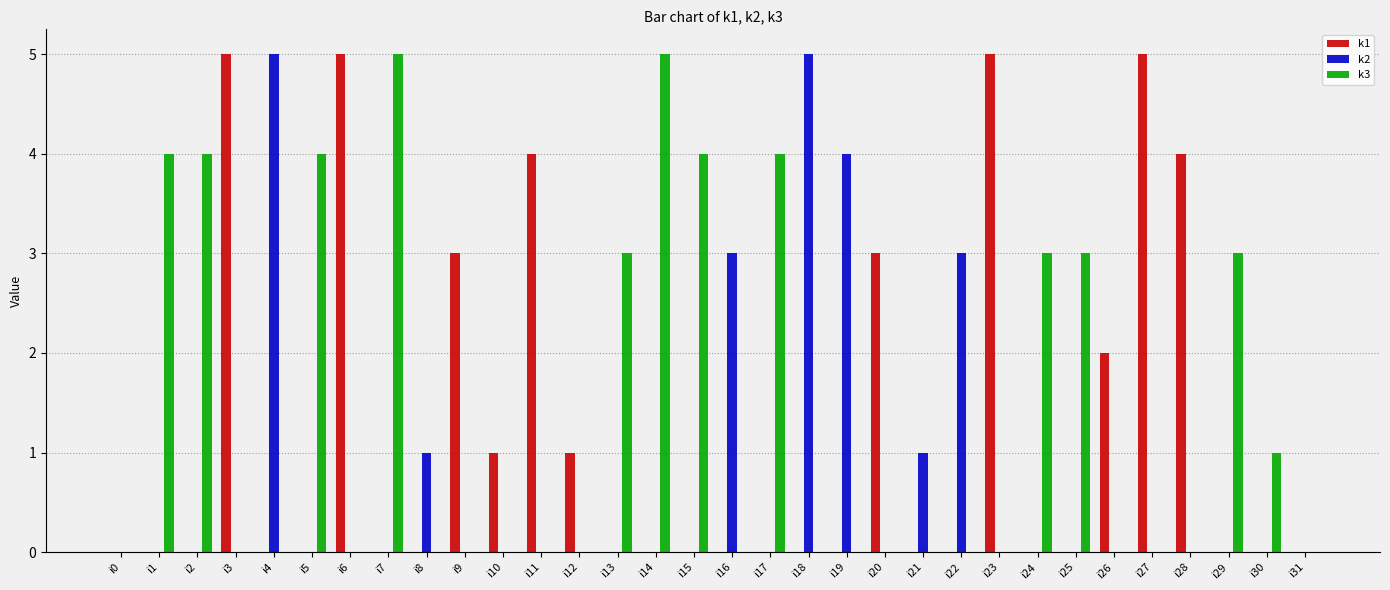

True or false: k3 has a value of 3 at i8.

False